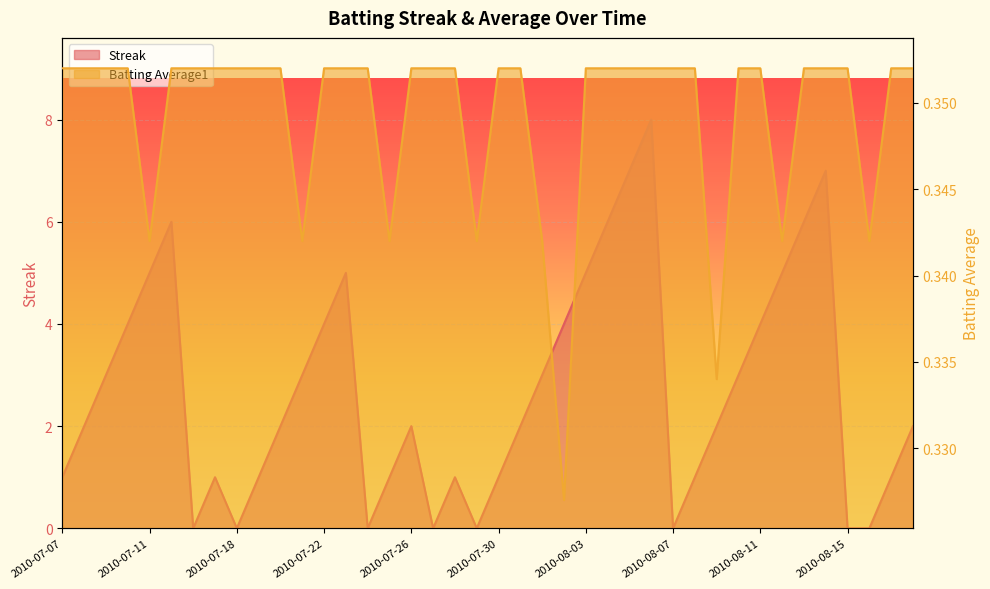

Reading right to left, list all the values displayed in this chart.

Streak: 2.0	1.0	0.0	0.0	7.0	6.0	5.0	4.0	3.0	2.0	1.0	0.0	8.0	7.0	6.0	5.0	4.0	3.0	2.0	1.0	0.0	1.0	0.0	2.0	1.0	0.0	5.0	4.0	3.0	2.0	1.0	0.0	1.0	0.0	6.0	5.0	4.0	3.0	2.0	1.0
Batting Average1: 0.4	0.4	0.3	0.4	0.4	0.4	0.3	0.4	0.4	0.3	0.4	0.4	0.4	0.4	0.4	0.4	0.3	0.3	0.4	0.4	0.3	0.4	0.4	0.4	0.3	0.4	0.4	0.4	0.3	0.4	0.4	0.4	0.4	0.4	0.4	0.3	0.4	0.4	0.4	0.4